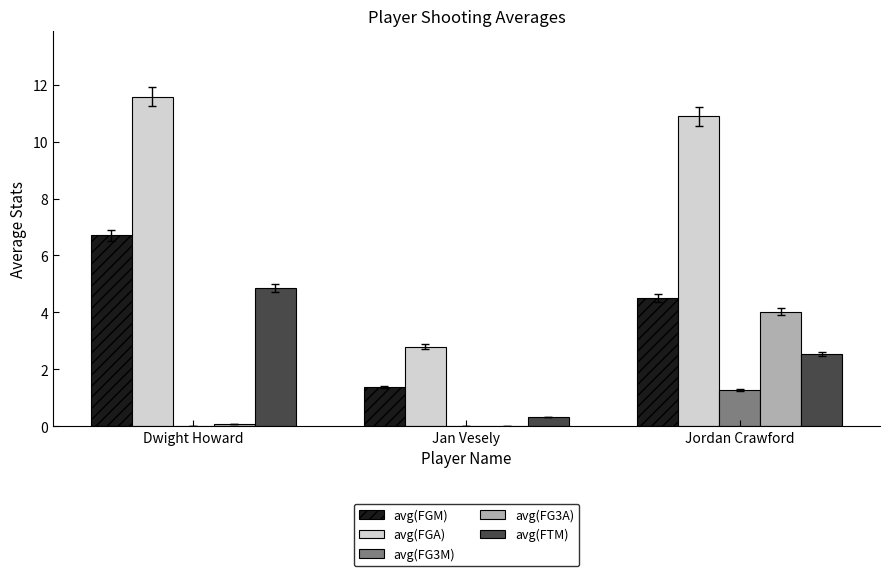

Does the chart contain stacked bars?

No